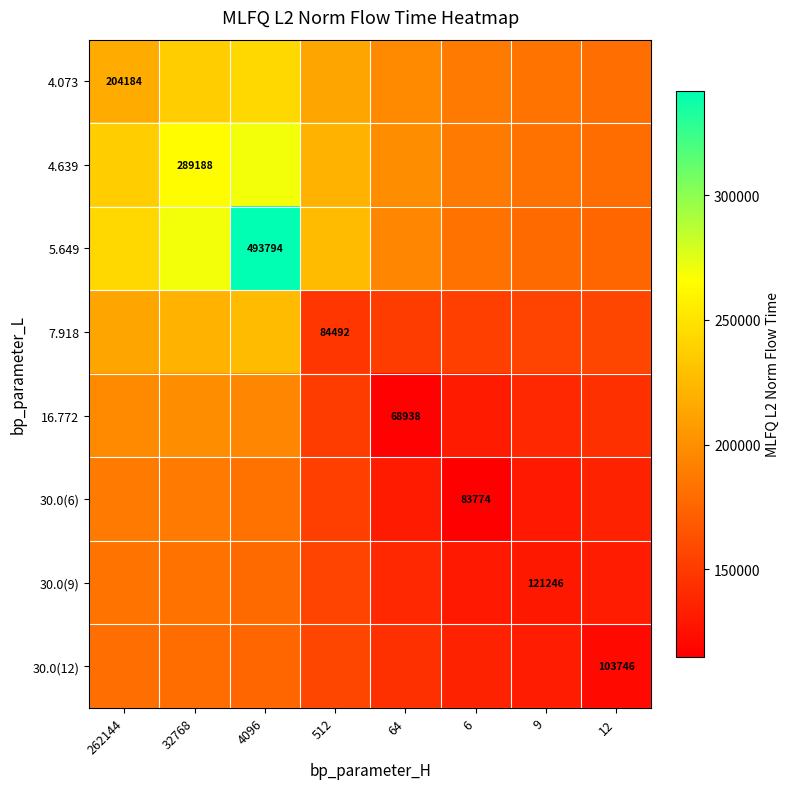

What is the total value across all series at 262144?

1658719.5